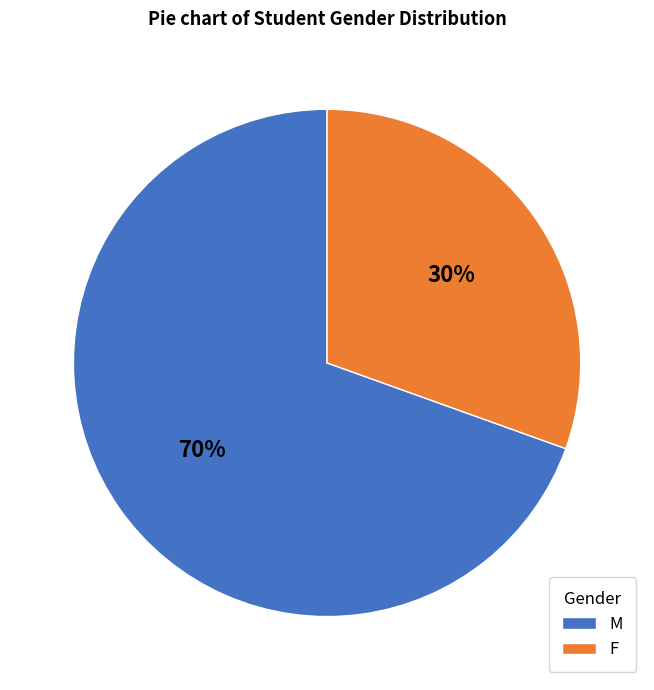

How many segments does this pie chart have?

2